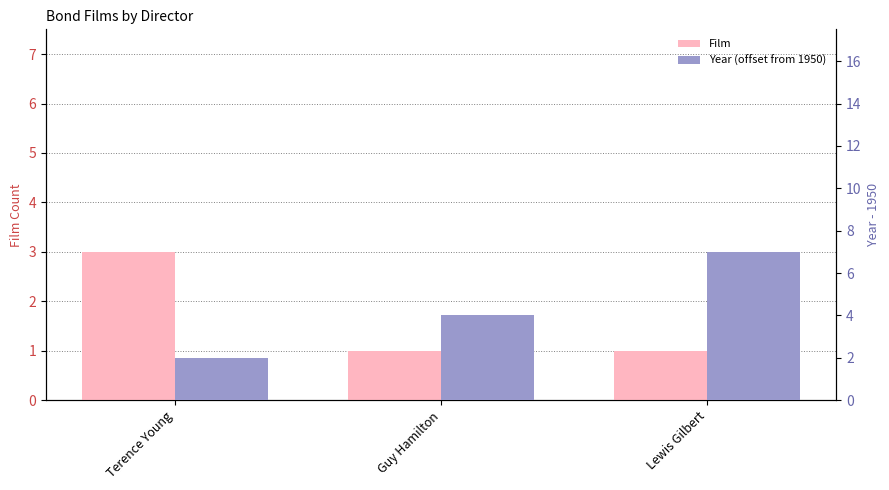

What is the average value of the Year (offset from 1950) series?

4